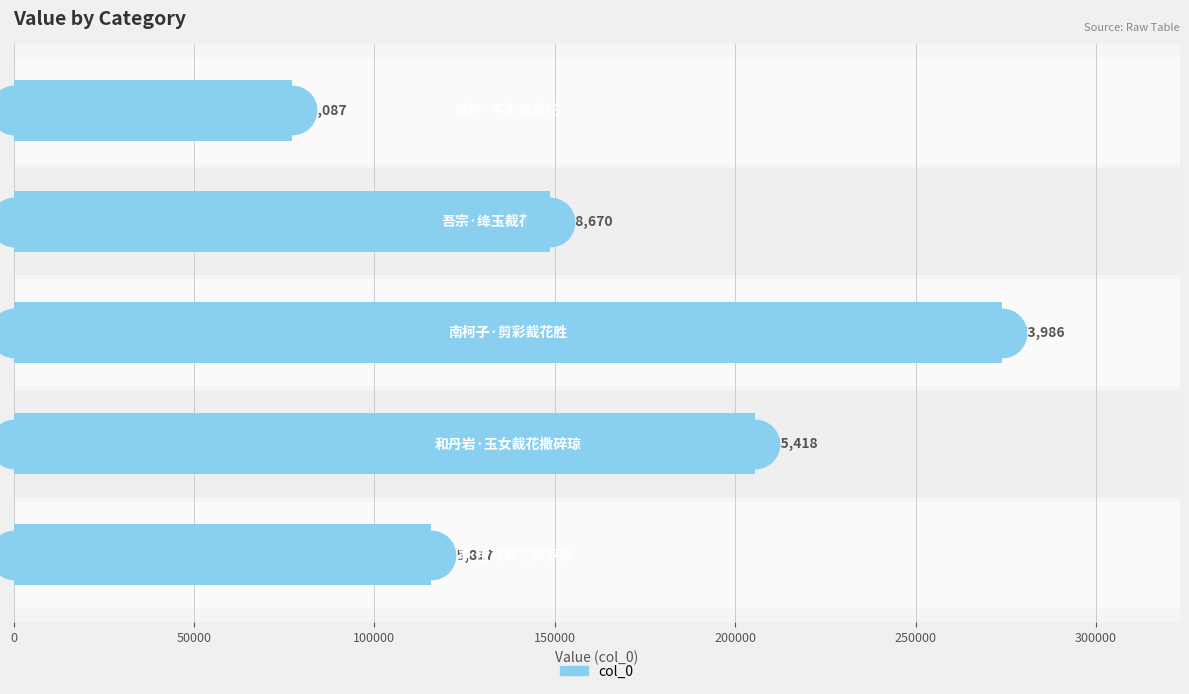

Which has a higher value, 100000 or 0?

100000